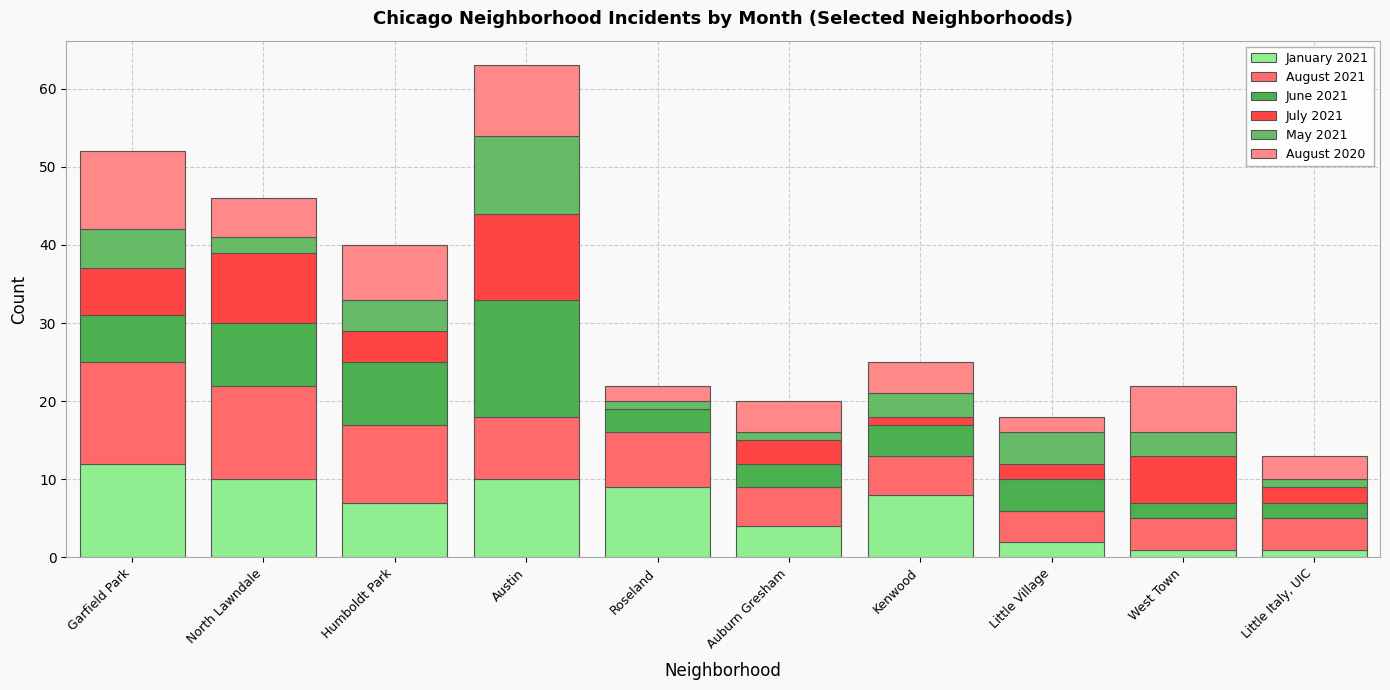

What is the difference between the maximum and second lowest values in the July 2021 series?

10